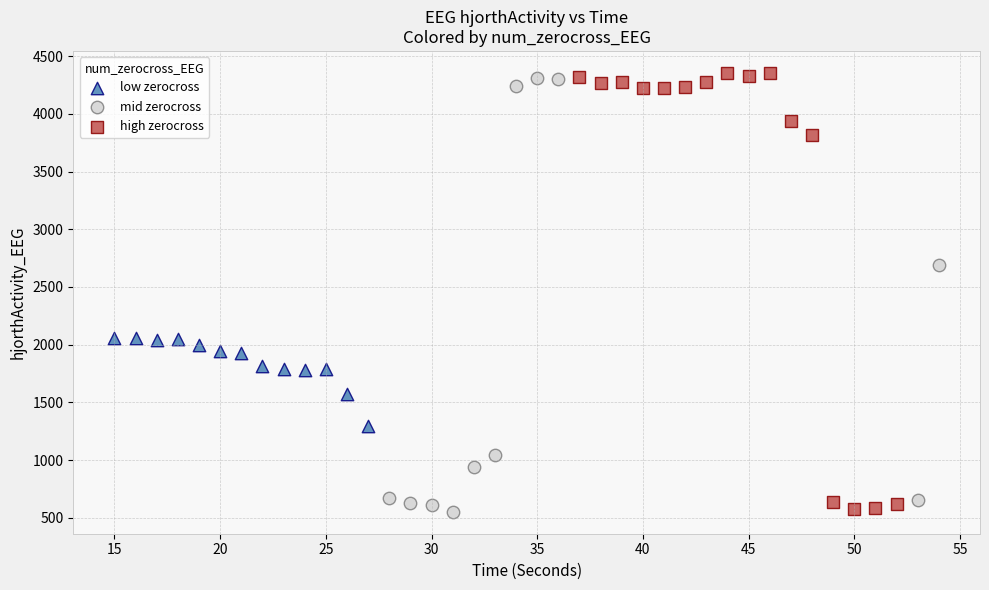

What are all the series names shown in the legend?

low zerocross, mid zerocross, high zerocross